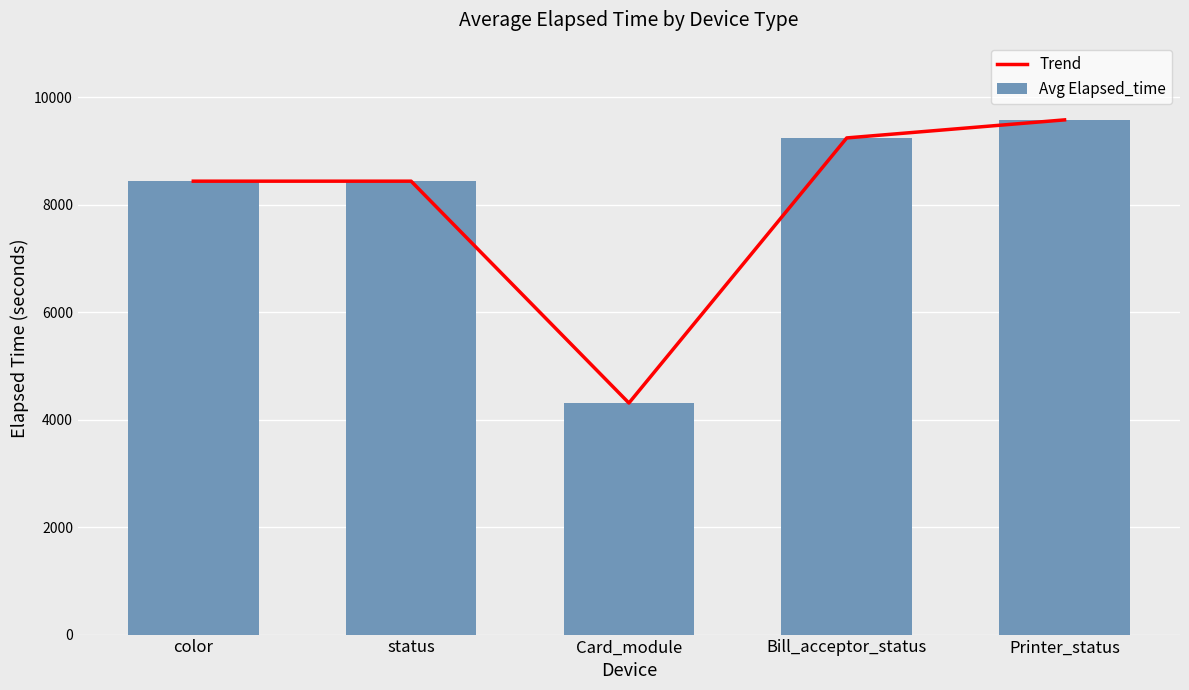

The value of Trend at Printer_status is 9580. True or false?

True